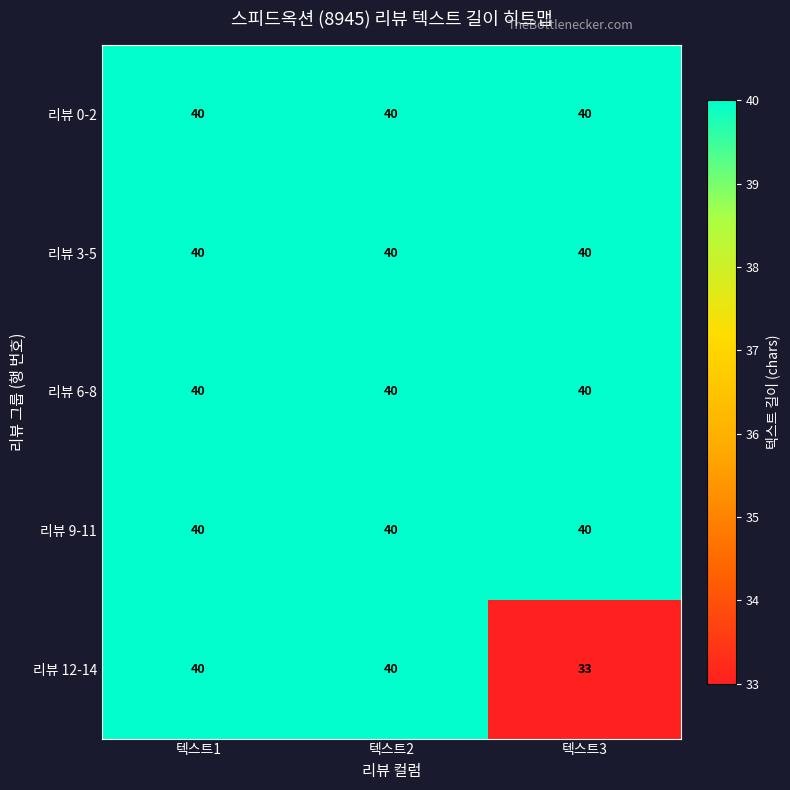

Count the number of data series in this chart.

5